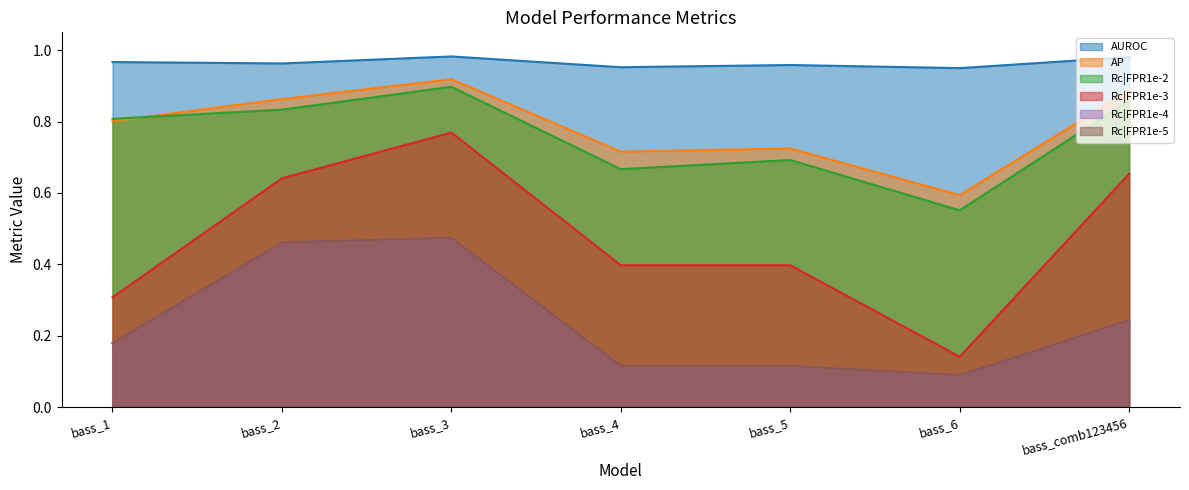

How many data points does each series have?

7